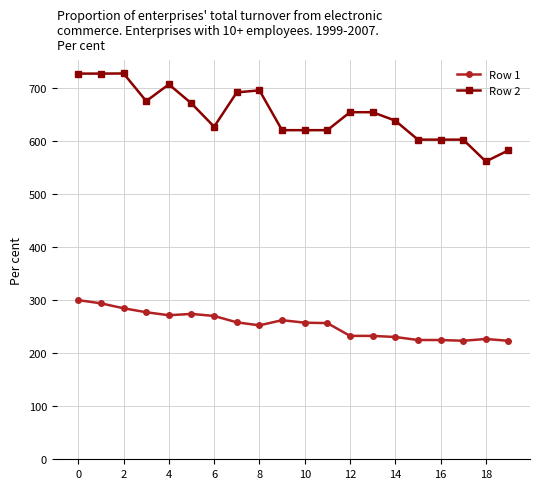

At how many categories does at least one series exceed 389?

20